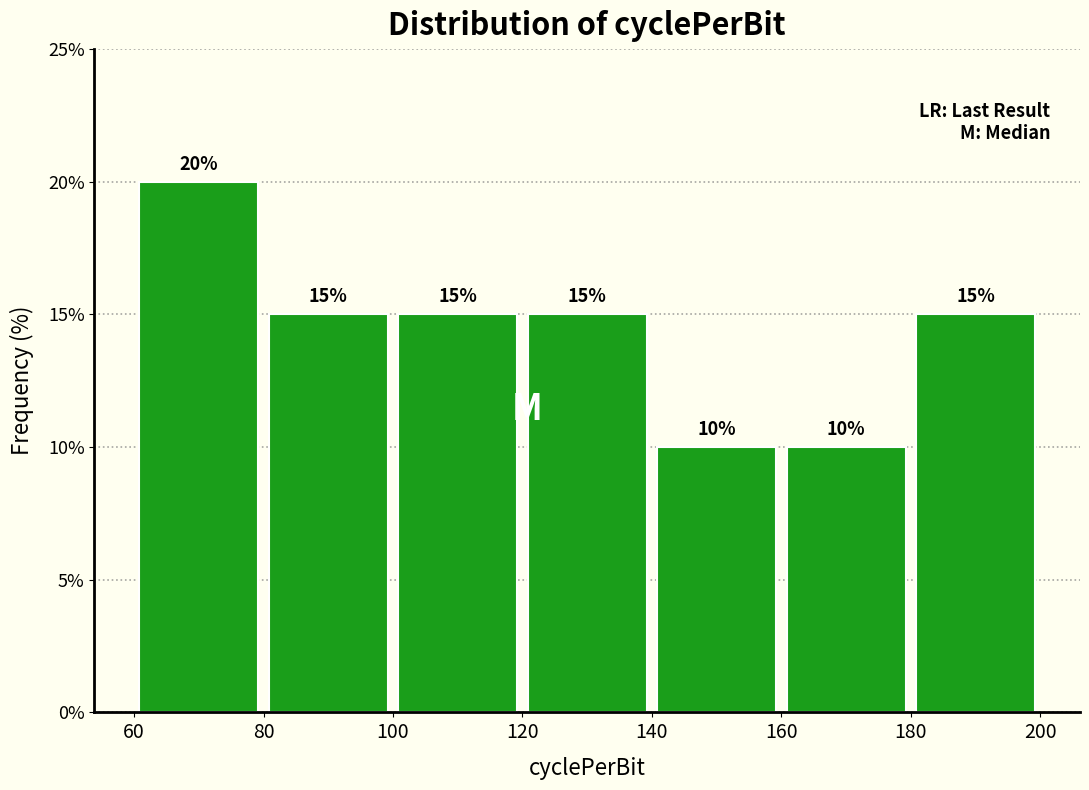

Which range on the x-axis has the tallest bar?

60 to 80